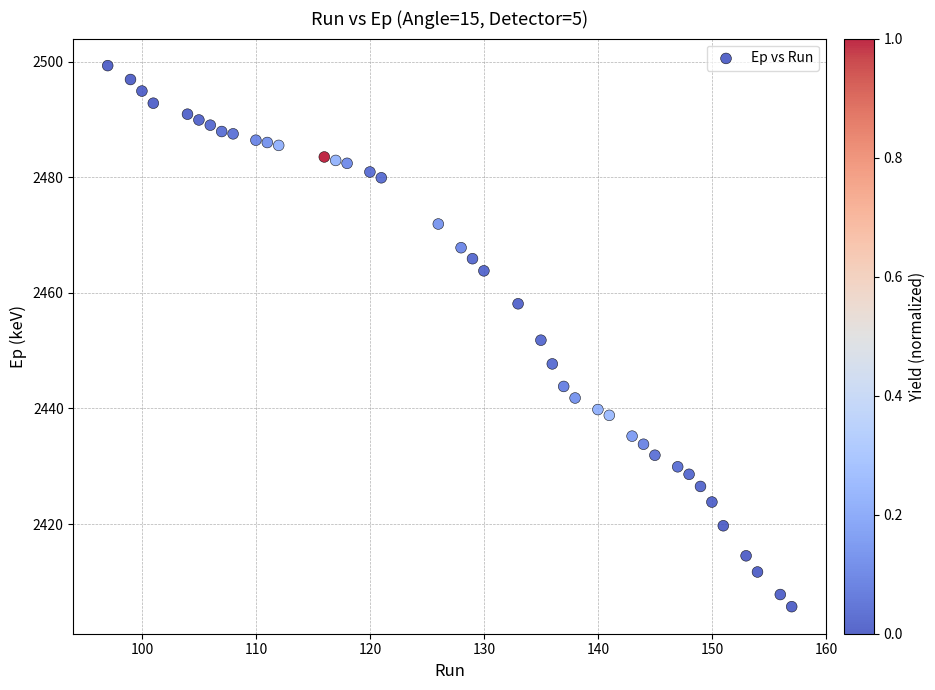

What is the range of X values (max minus min)?

60.0